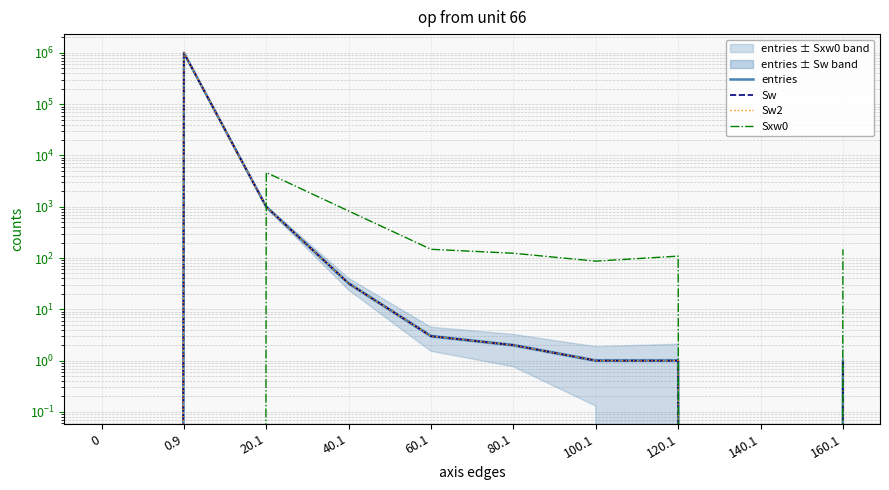

How many data points in Sw2 are above 2?

4